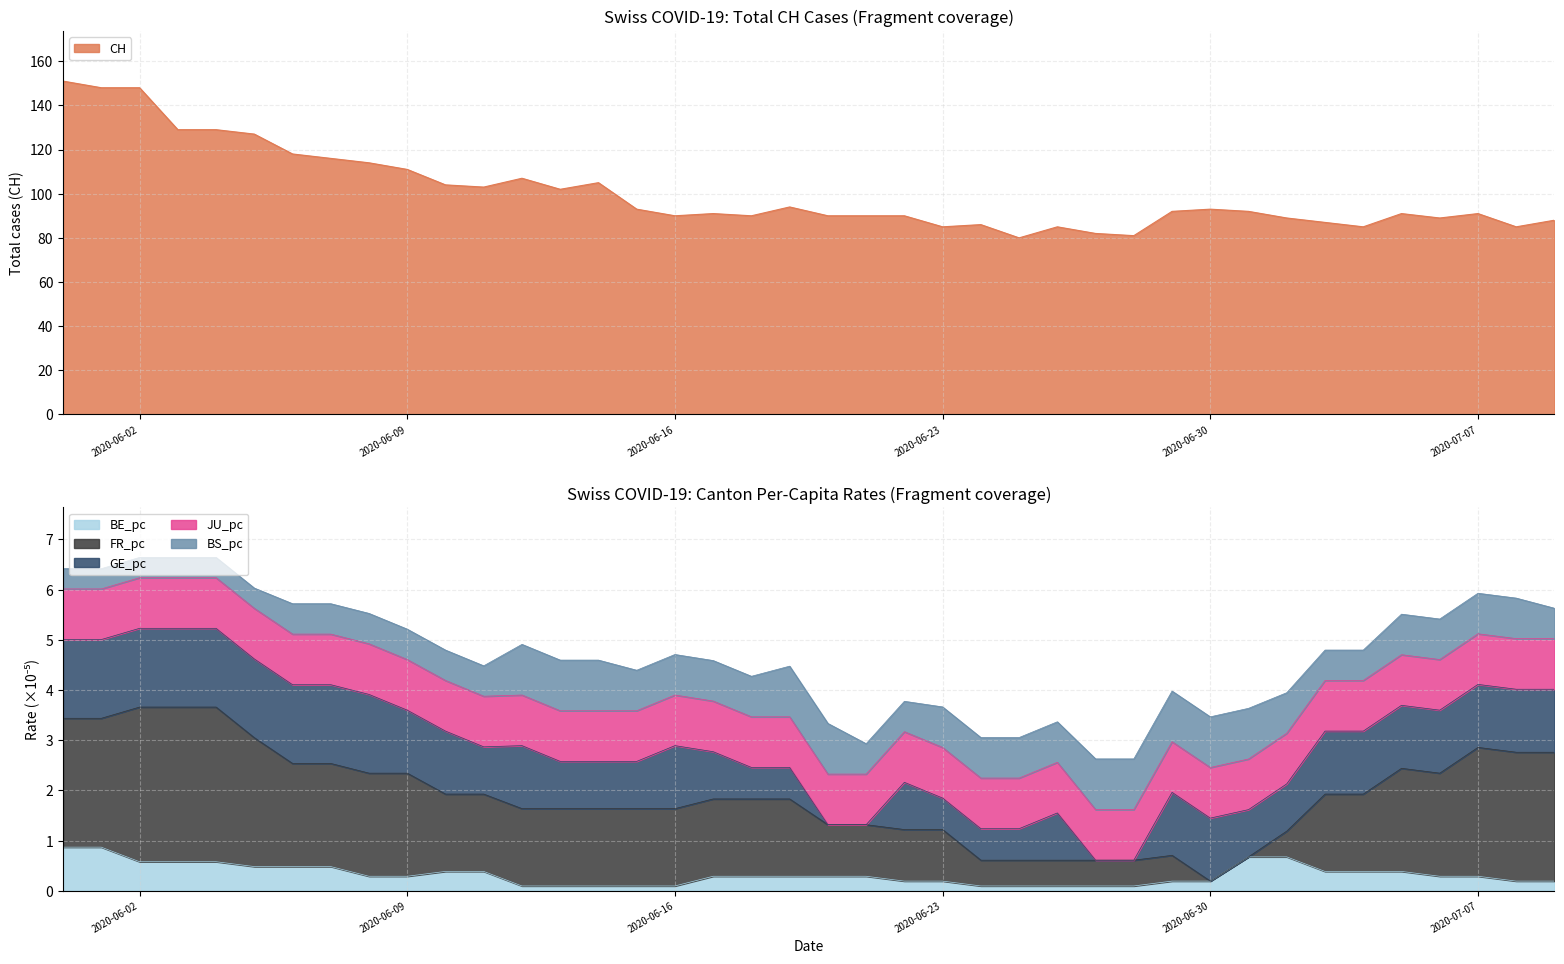

What position from the right is 2020-06-15?

25